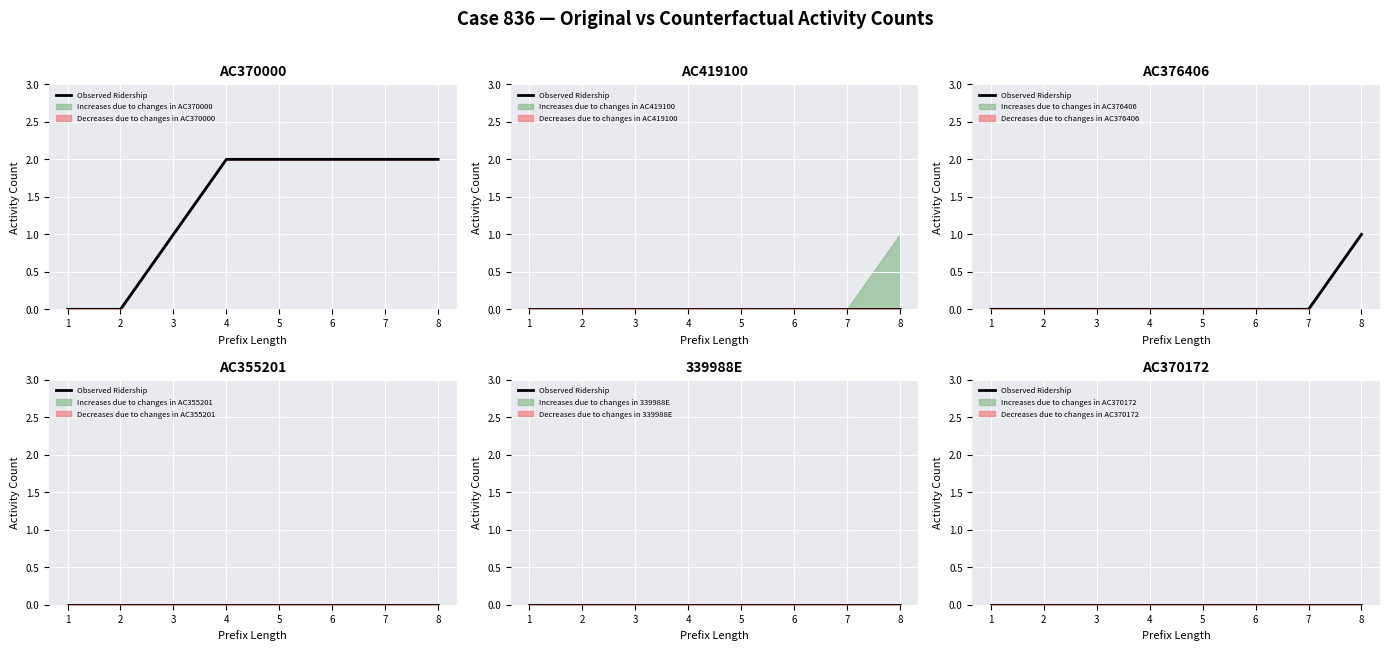

Which series has the widest spread of values?

AC370000